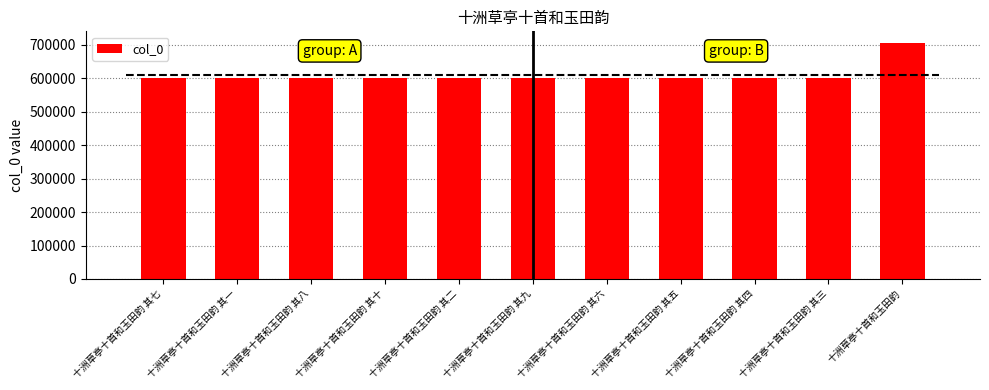

What is the value of the 8th bar from the left?

599906